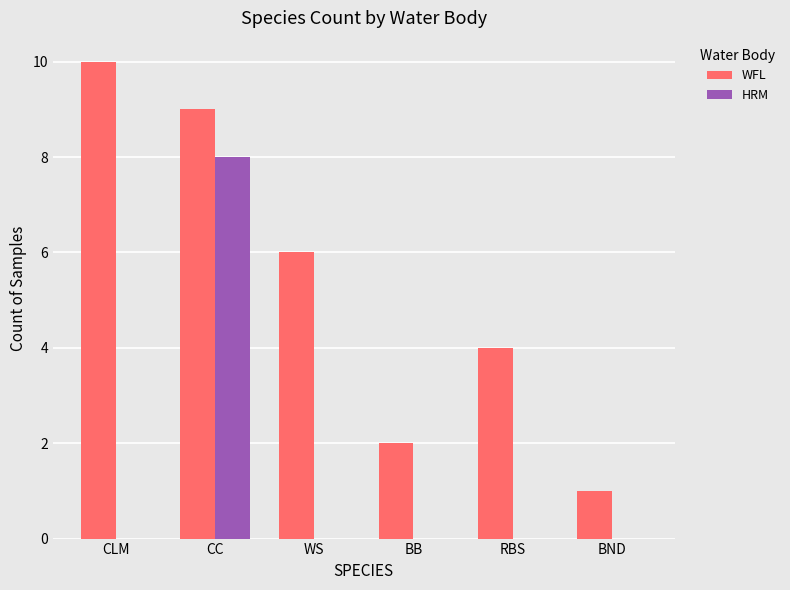

What is the sum of the HRM values at BB and CC?

8